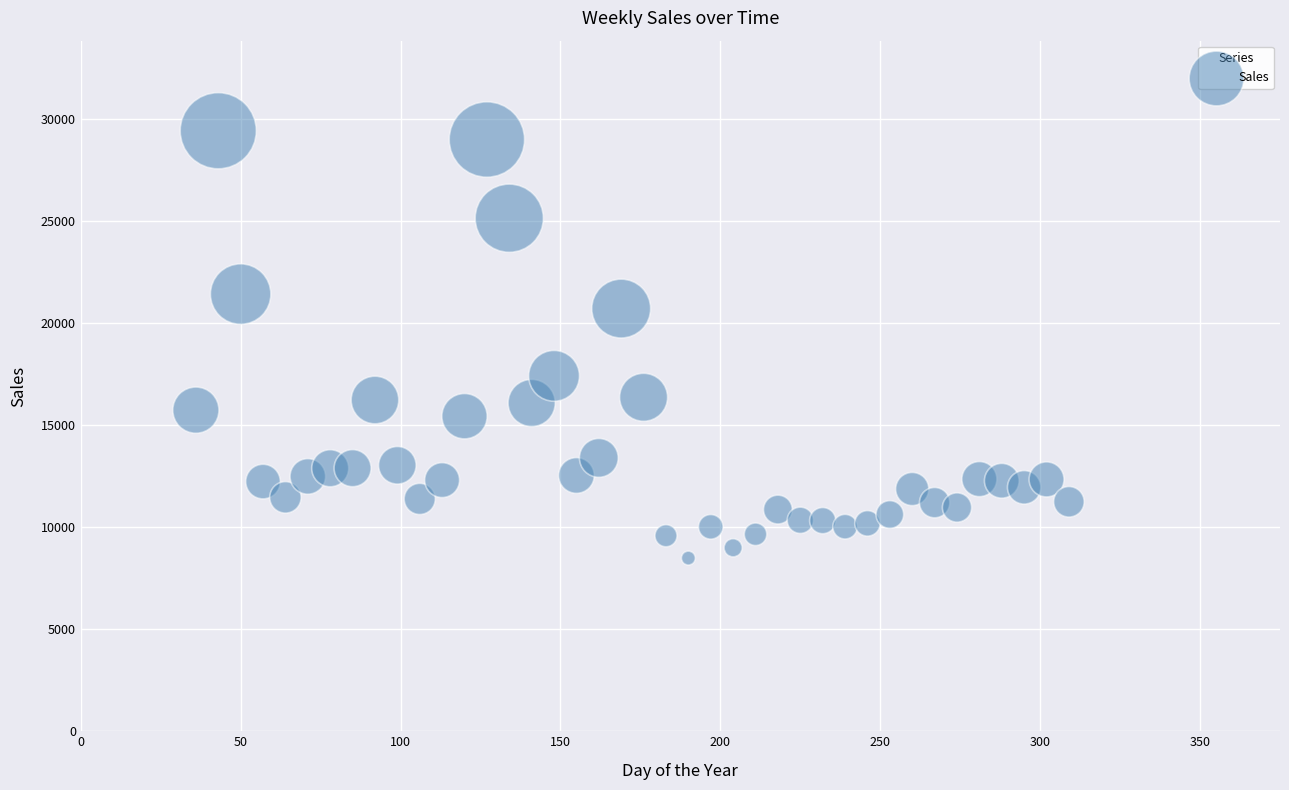

What is the range of Y values (max minus min)?

20952.3